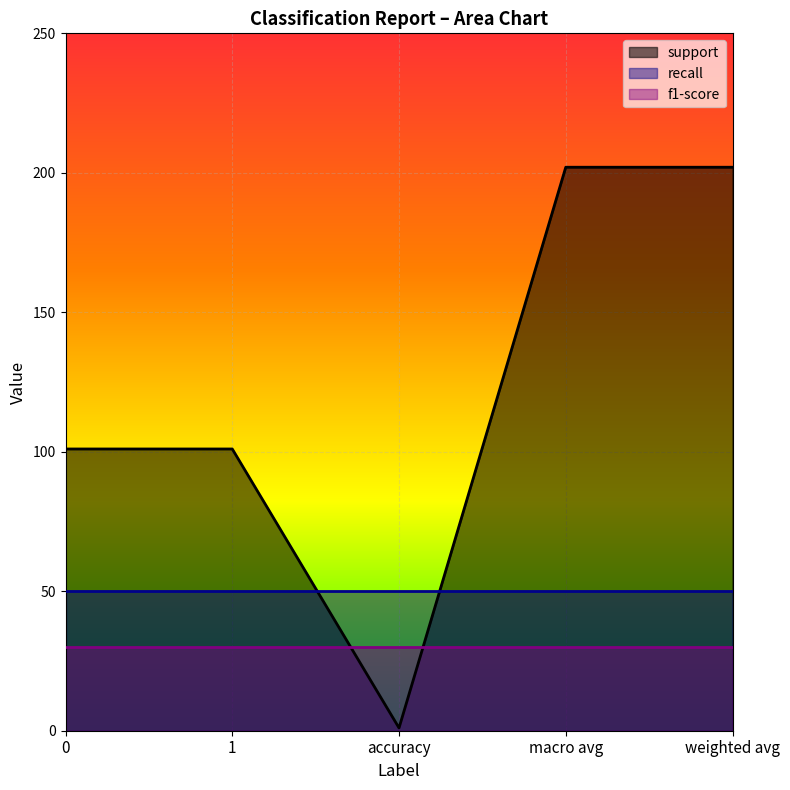

List the series in order of their peak value, highest first.

support, recall, f1-score